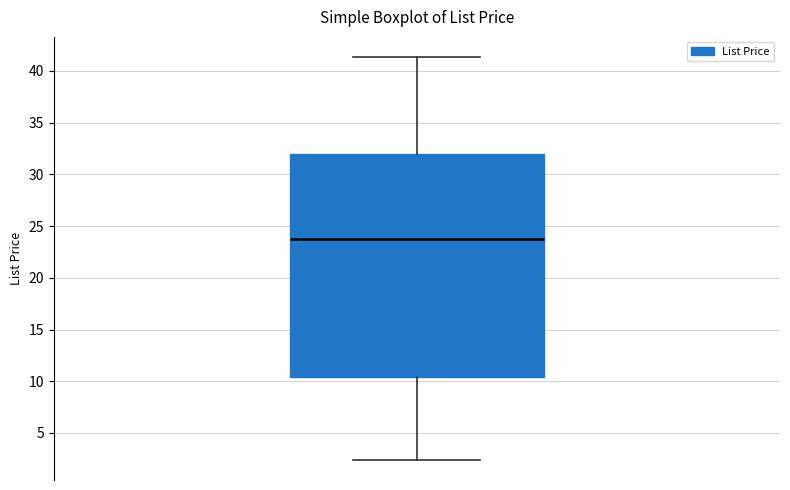

Where does the upper whisker of the box end on the y-axis? The values are not printed on the chart, so give them approximately, as read against the axis.

41.5